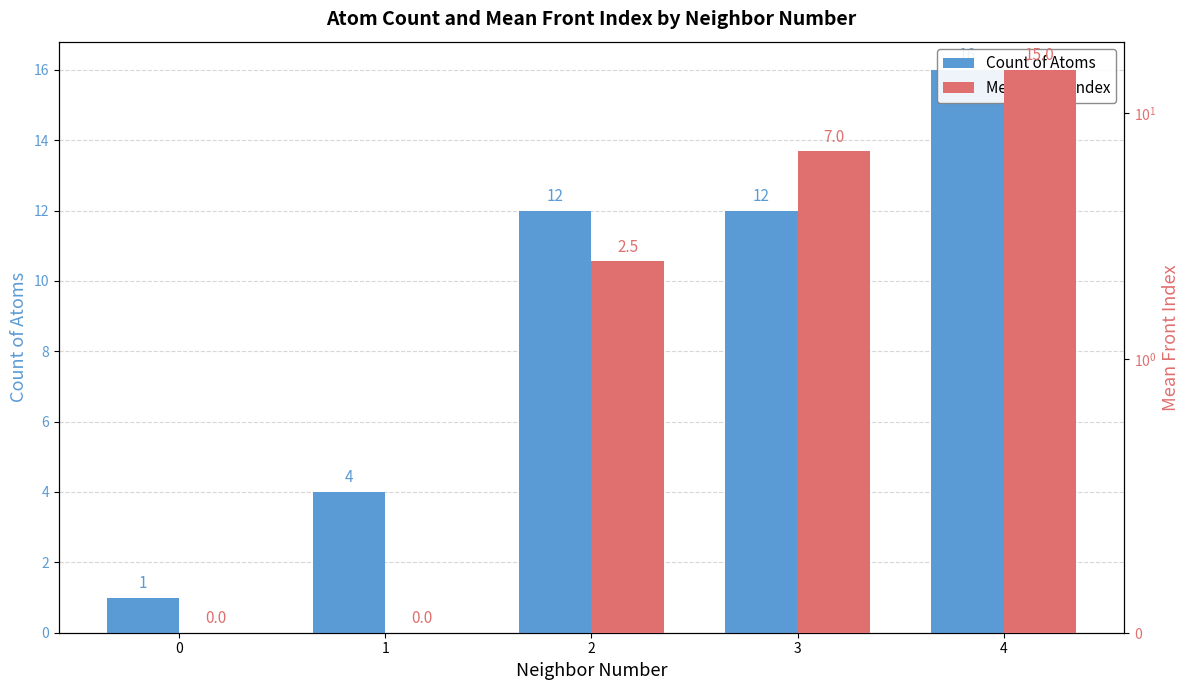

What is the difference between the Mean front_index values at 3 and 1?

7.0